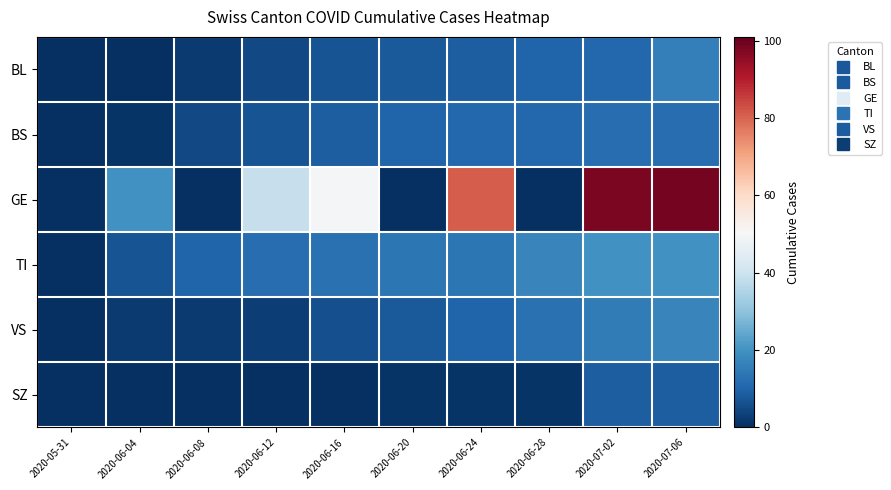

Rank the series at 2020-06-28 from lowest to highest value.

GE, SZ, BL, BS, VS, TI